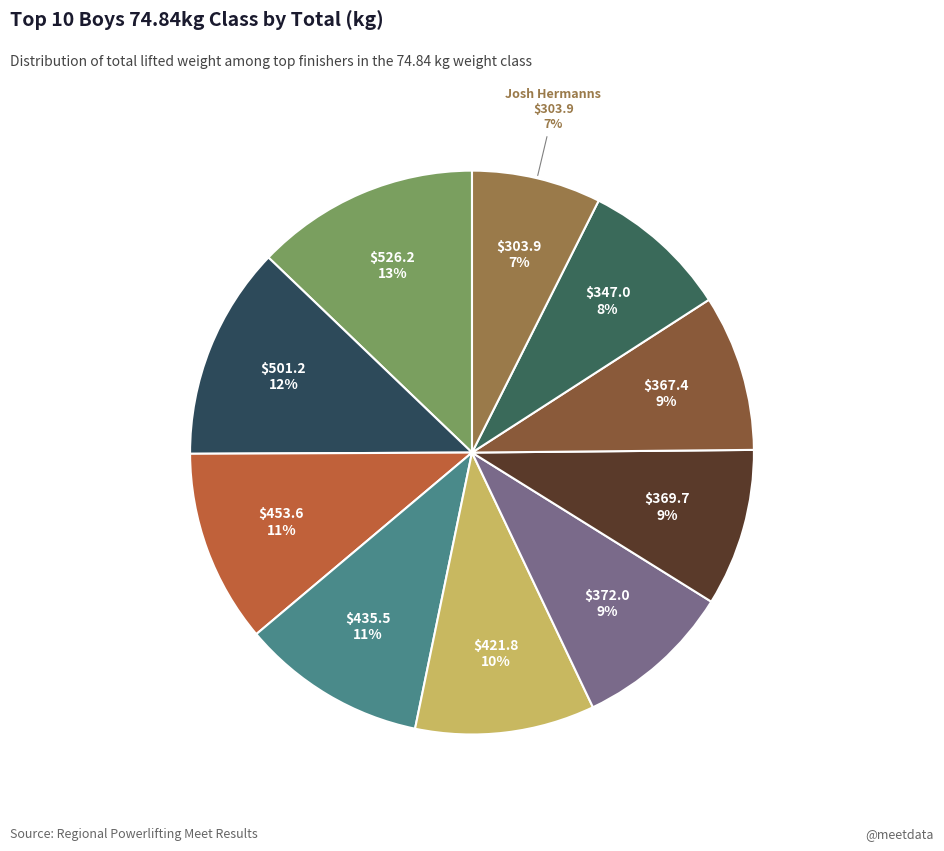

Which slice is the largest?

Daniel Cabrera